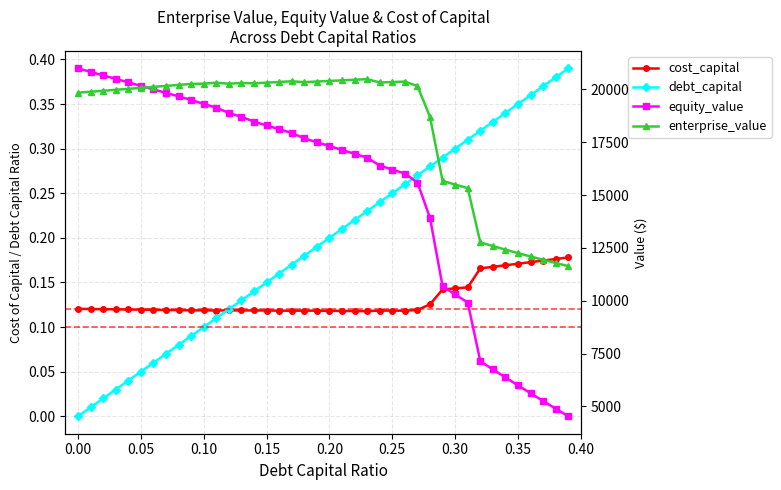

What is the lowest value of the enterprise_value series?

11639.3